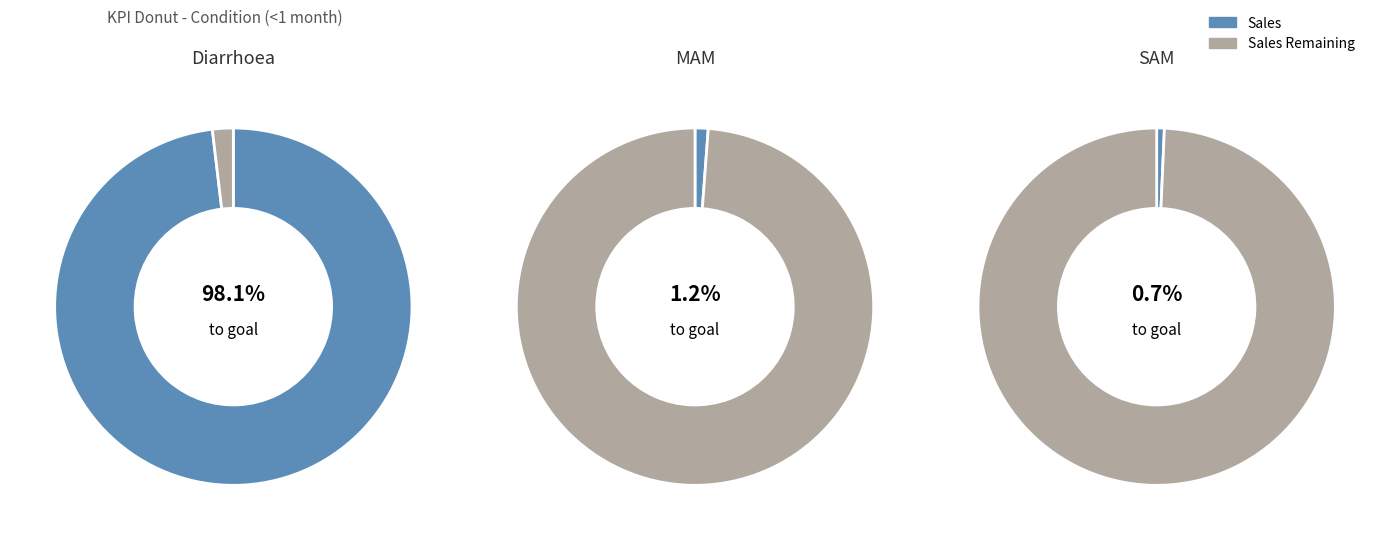

Combined, do MAM and SAM account for over 50%?

No